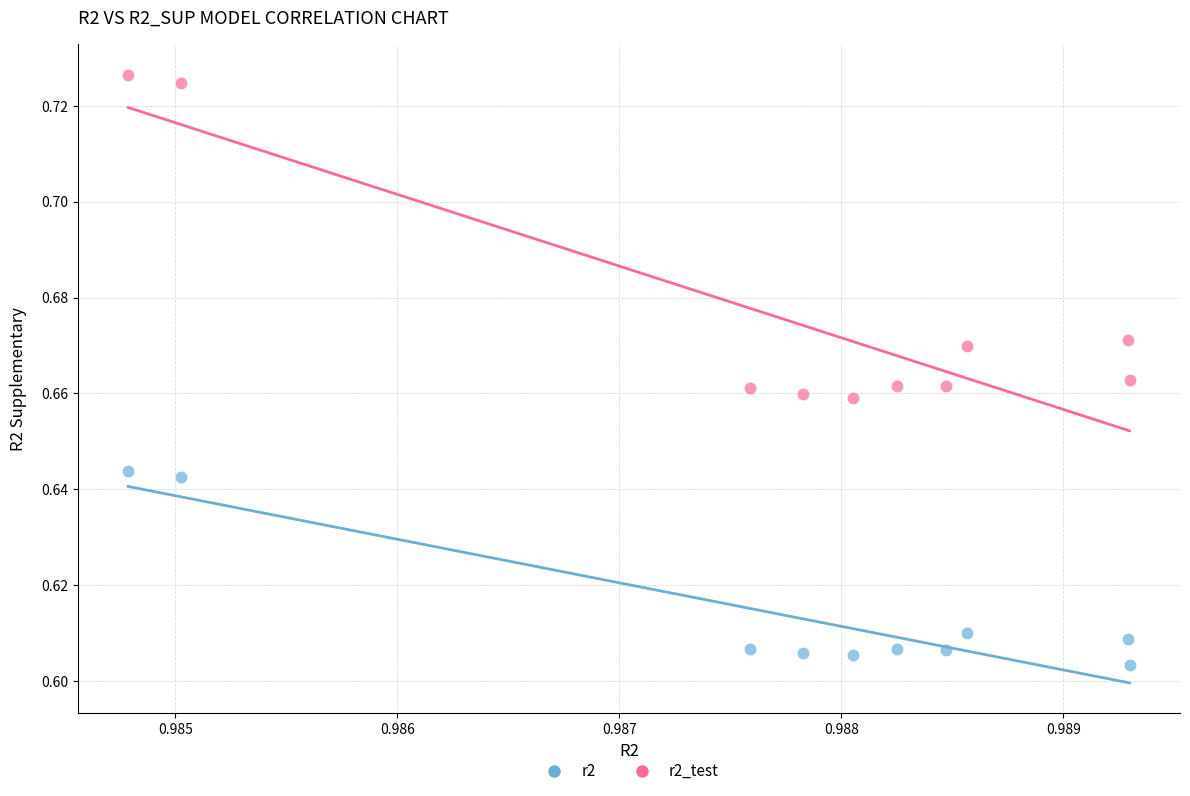

Which series has the widest spread of Y values?

r2_test